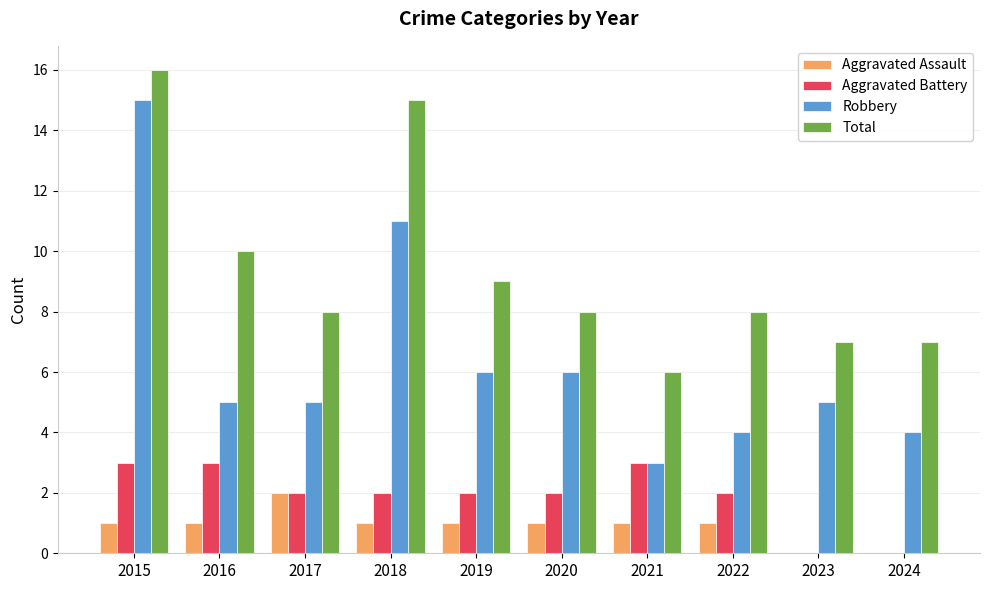

What is the total value across all series at 2017?

17